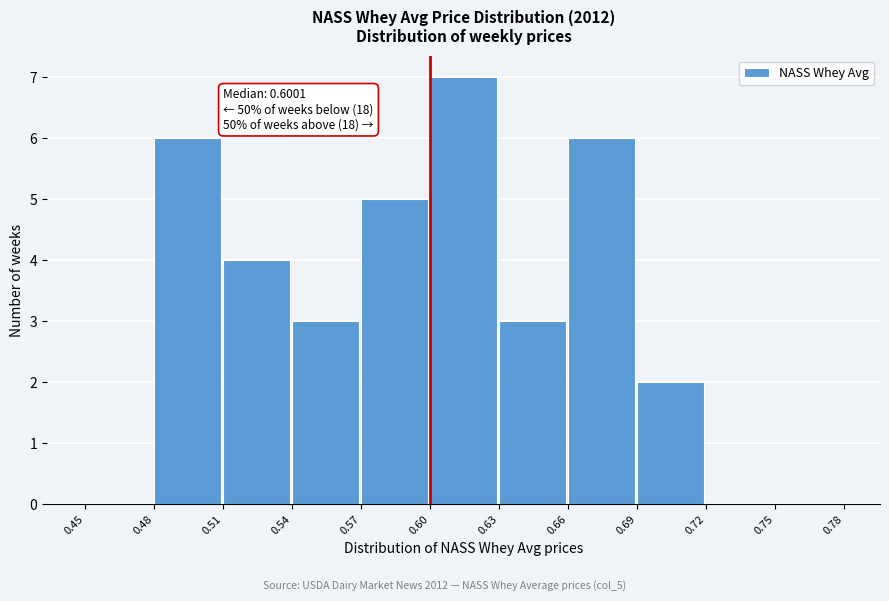

Over which range of the x-axis is the bar tallest?

0.60 to 0.63